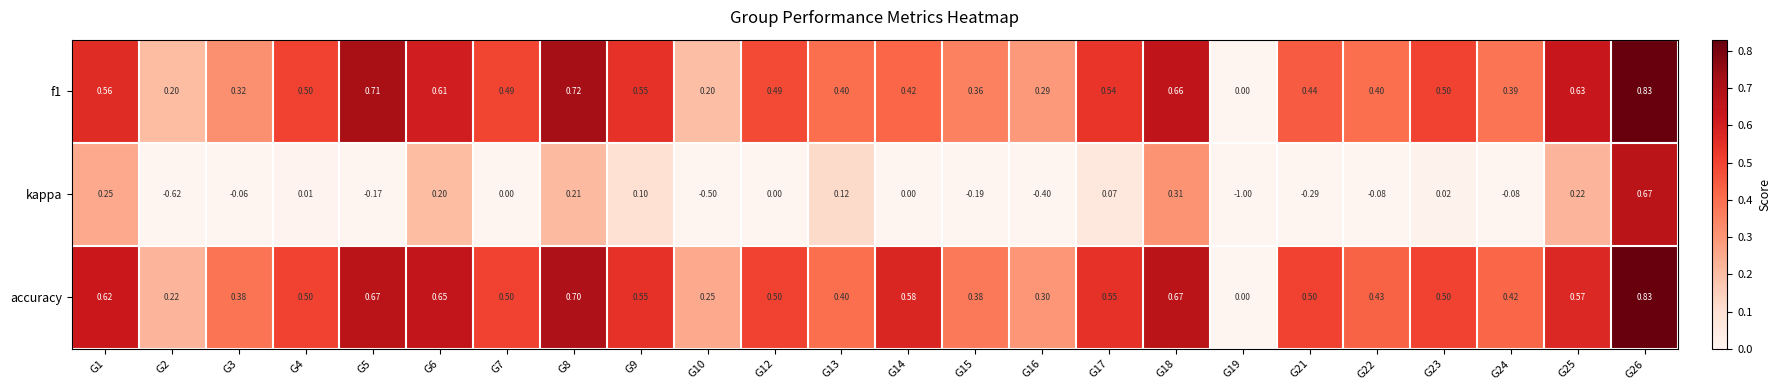

Rank the series at G16 from lowest to highest value.

kappa, f1, accuracy